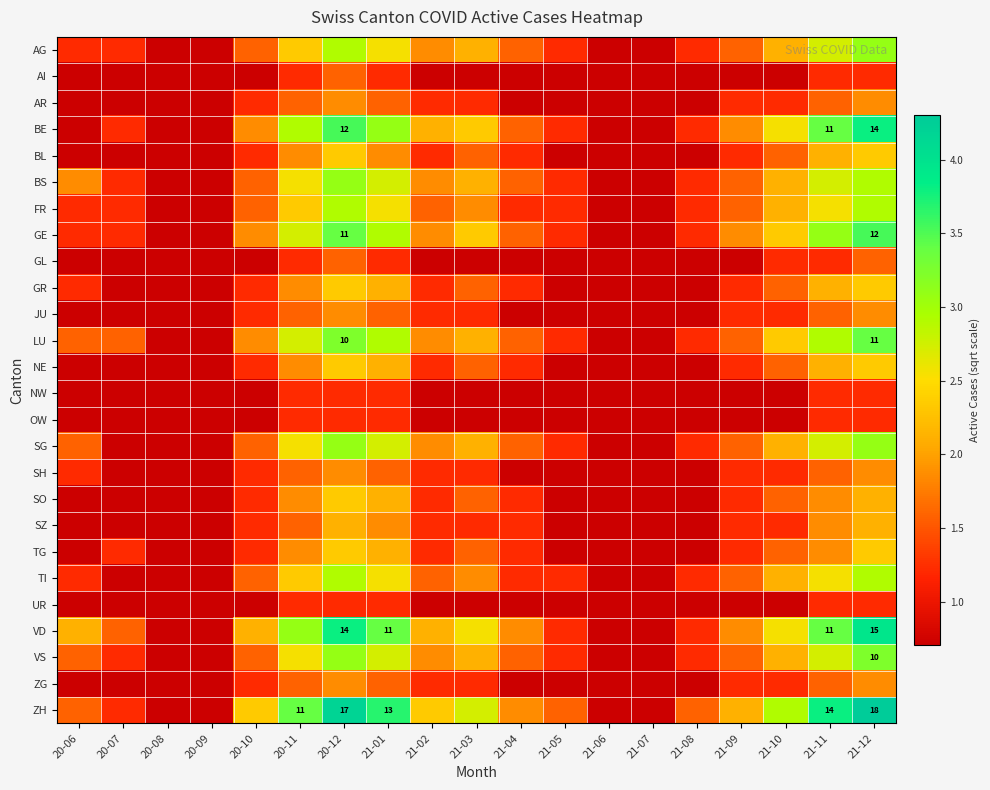

What is the sum of the TG values at 21-04 and 21-06?

1.9